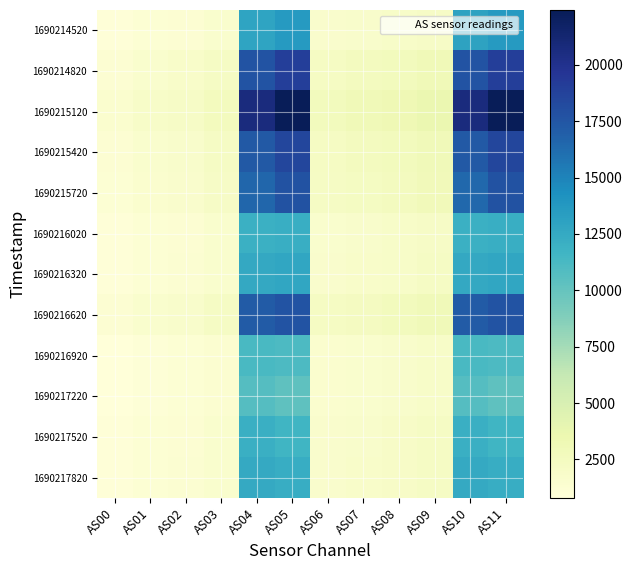

Reading left to right, list all the values displayed in this chart.

1690214520: AS00=903	AS01=1163	AS02=1283	AS03=1590	AS04=12961	AS05=13587	AS06=1634	AS07=1792	AS08=1937	AS09=2140	AS10=12974	AS11=13599
1690214820: AS00=1262	AS01=1628	AS02=1808	AS03=2222	AS04=17669	AS05=18987	AS06=2291	AS07=2521	AS08=2726	AS09=3026	AS10=17679	AS11=18999
1690215120: AS00=1488	AS01=1926	AS02=2137	AS03=2636	AS04=20711	AS05=22436	AS06=2720	AS07=2996	AS08=3239	AS09=3608	AS10=20701	AS11=22422
1690215420: AS00=1246	AS01=1597	AS02=1778	AS03=2196	AS04=17281	AS05=18482	AS06=2253	AS07=2499	AS08=2696	AS09=2982	AS10=17279	AS11=18487
1690215720: AS00=1197	AS01=1533	AS02=1700	AS03=2102	AS04=16533	AS05=17752	AS06=2146	AS07=2383	AS08=2562	AS09=2840	AS10=16492	AS11=17738
1690216020: AS00=884	AS01=1132	AS02=1265	AS03=1556	AS04=12024	AS05=12186	AS06=1614	AS07=1755	AS08=1905	AS09=2098	AS10=12014	AS11=12184
1690216320: AS00=916	AS01=1172	AS02=1310	AS03=1610	AS04=12604	AS05=12714	AS06=1670	AS07=1817	AS08=1970	AS09=2165	AS10=12601	AS11=12716
1690216620: AS00=1244	AS01=1582	AS02=1765	AS03=2176	AS04=17179	AS05=17662	AS06=2258	AS07=2469	AS08=2679	AS09=2936	AS10=17174	AS11=17648
1690216920: AS00=812	AS01=1037	AS02=1155	AS03=1427	AS04=11201	AS05=11082	AS06=1481	AS07=1605	AS08=1742	AS09=1899	AS10=11203	AS11=11074
1690217220: AS00=787	AS01=1015	AS02=1138	AS03=1412	AS04=10735	AS05=10286	AS06=1474	AS07=1584	AS08=1741	AS09=1890	AS10=10740	AS11=10286
1690217520: AS00=889	AS01=1146	AS02=1288	AS03=1598	AS04=12106	AS05=11672	AS06=1669	AS07=1797	AS08=1978	AS09=2149	AS10=12110	AS11=11676
1690217820: AS00=909	AS01=1165	AS02=1304	AS03=1615	AS04=12500	AS05=12210	AS06=1683	AS07=1816	AS08=1989	AS09=2154	AS10=12507	AS11=12204